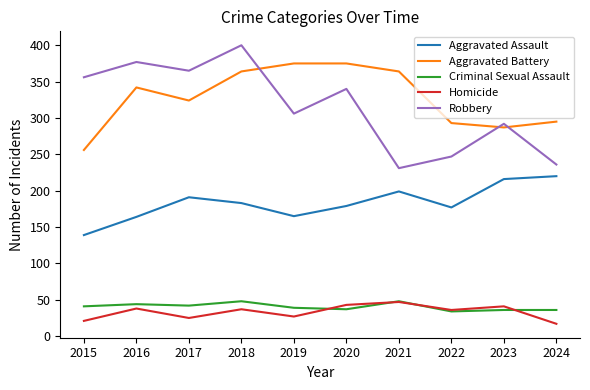

Is it true that Homicide equals 36 at 2022?

True